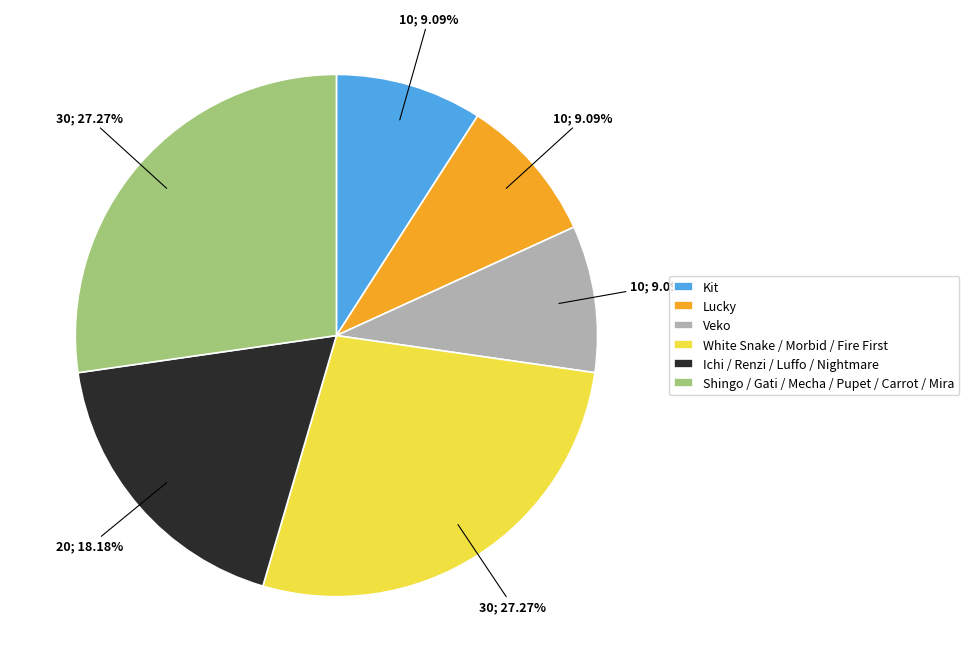

Combined, do Ichi / Renzi / Luffo / Nightmare and Kit account for over 50%?

No